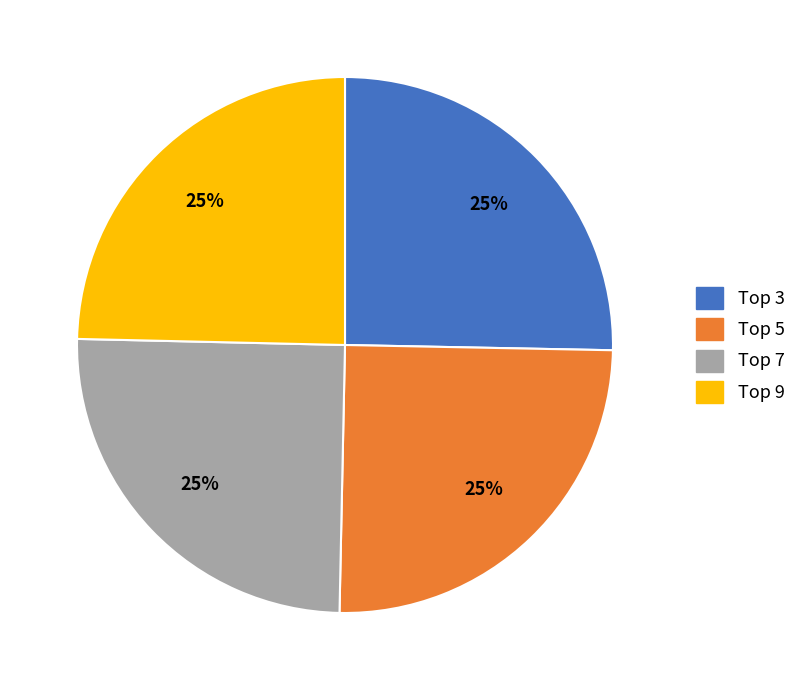

Does any single category account for the majority?

No